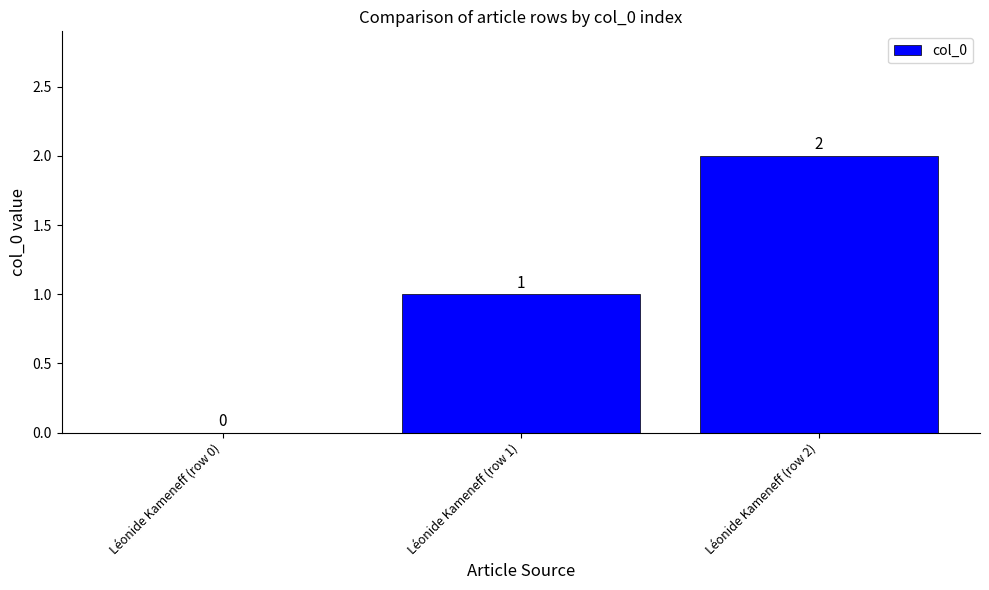

Which category has the highest value across all series?

Léonide Kameneff (row 2)